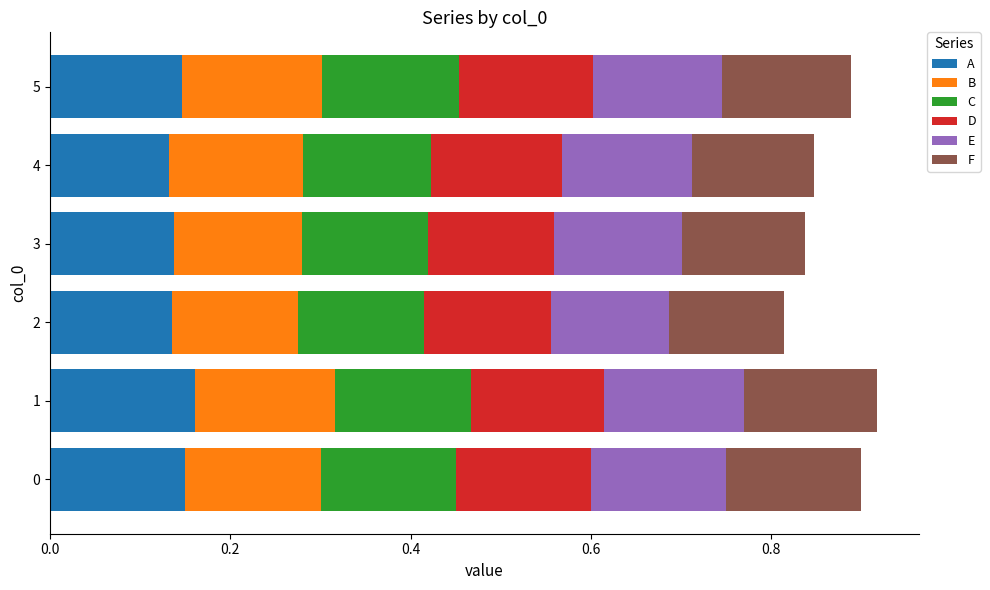

At how many categories does at least one series exceed 0?

6